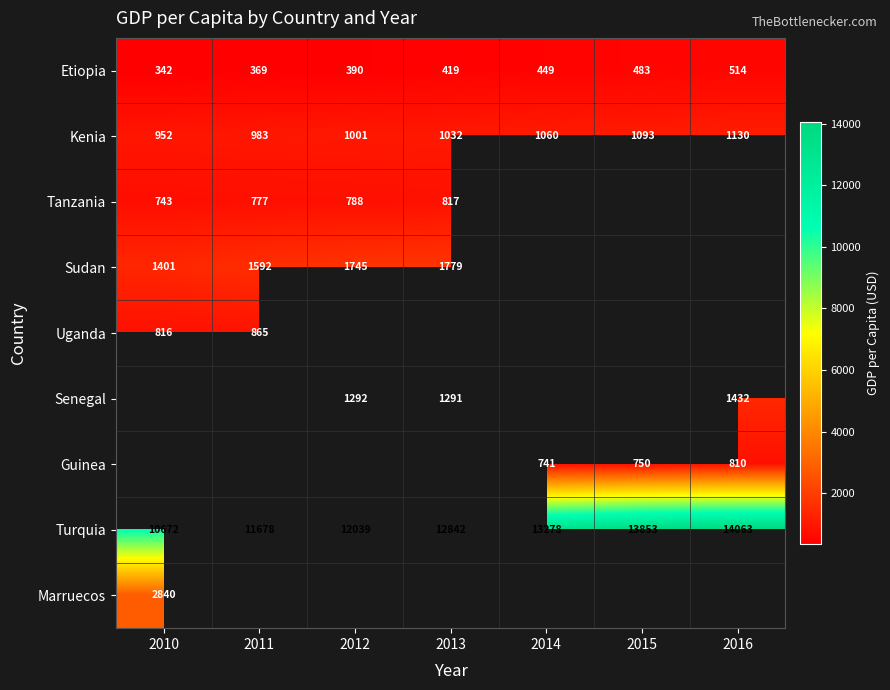

Which has a higher value, 2011 or 2016?

2016